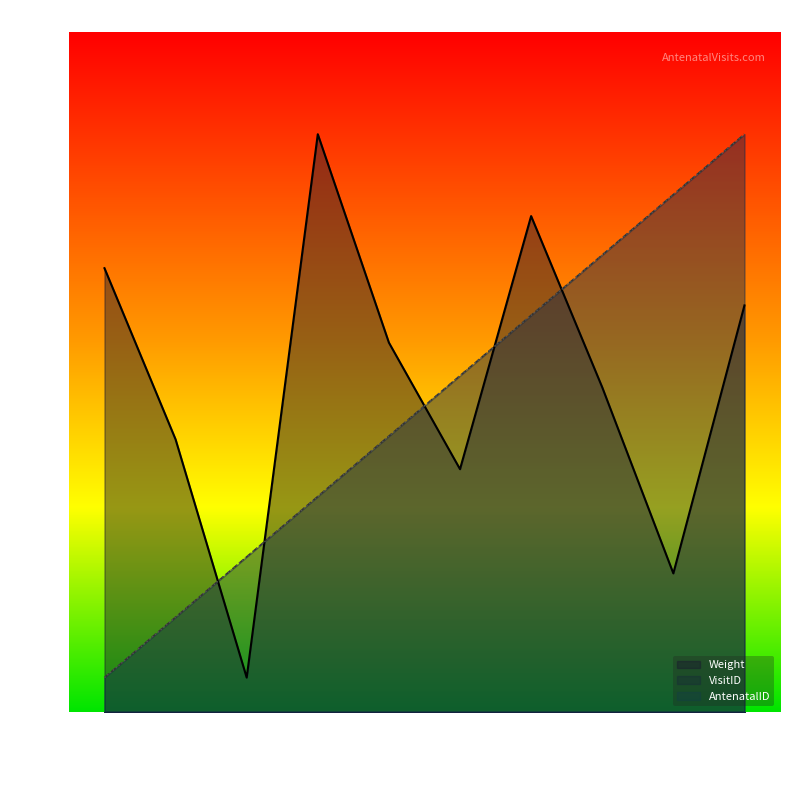

True or false: Weight has more than 1 points higher than both neighbors.

True